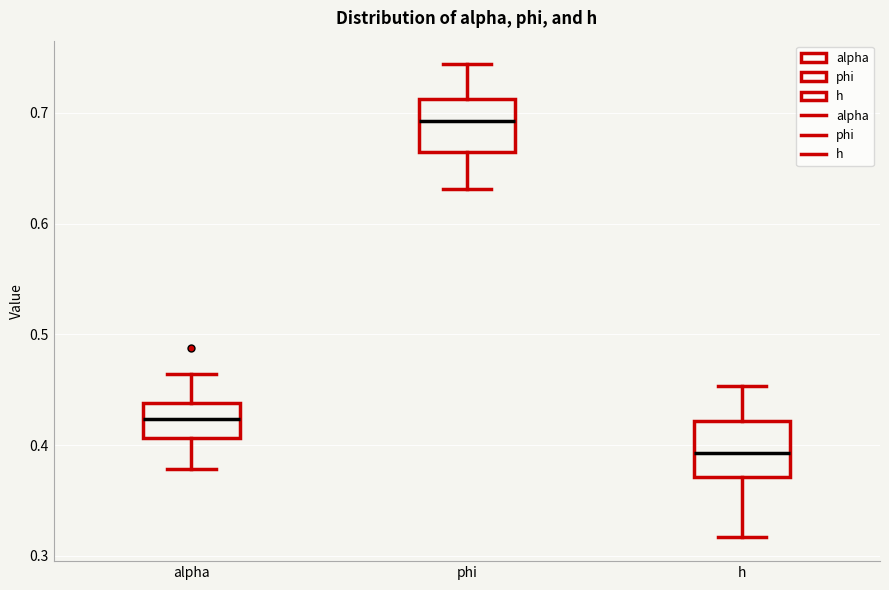

Where does the median line of the box for alpha sit on the y-axis? The values are not printed on the chart, so give them approximately, as read against the axis.

0.42